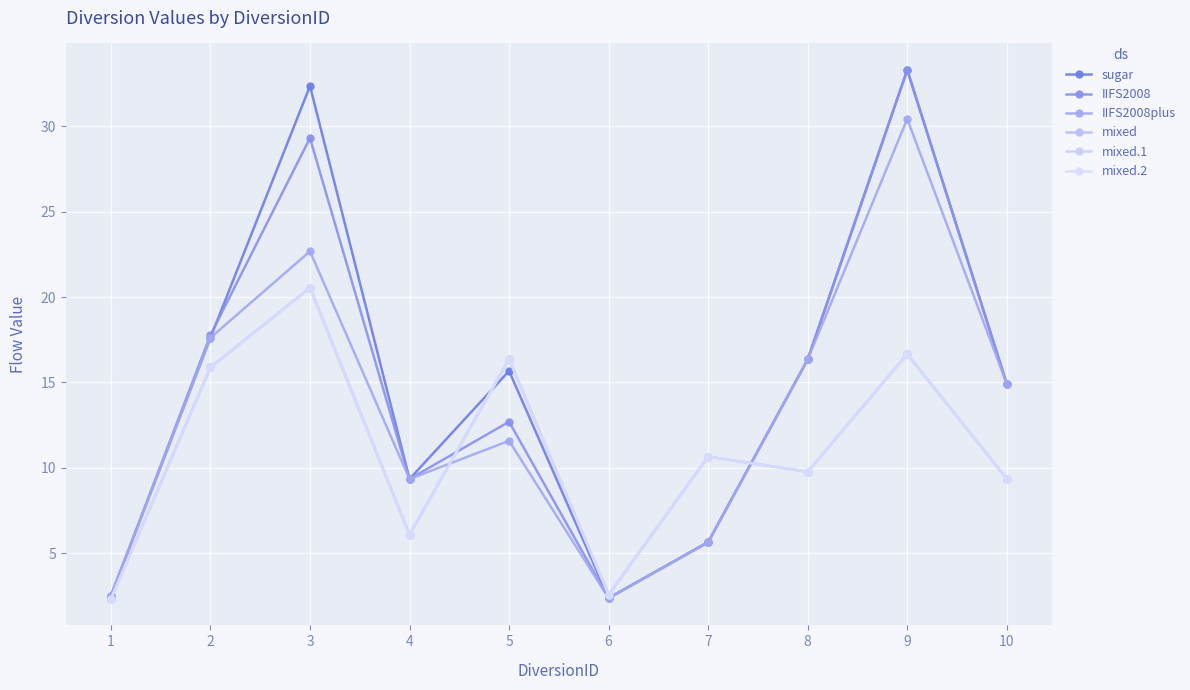

Is this an area chart (filled region under the line)?

No